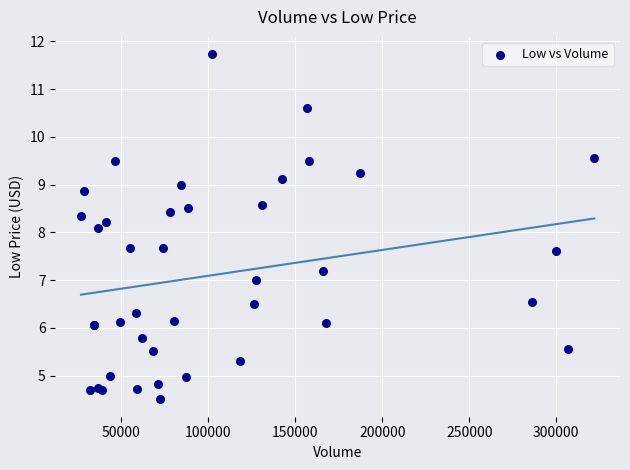

What Y value in the scatter plot is closest to 8?

8.1